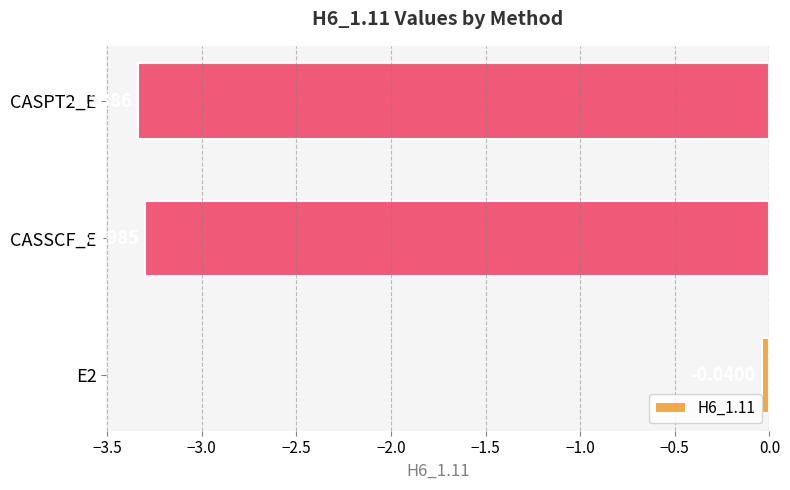

Rank the categories by value from lowest to highest.

CASPT2_E, CASSCF_E, E2